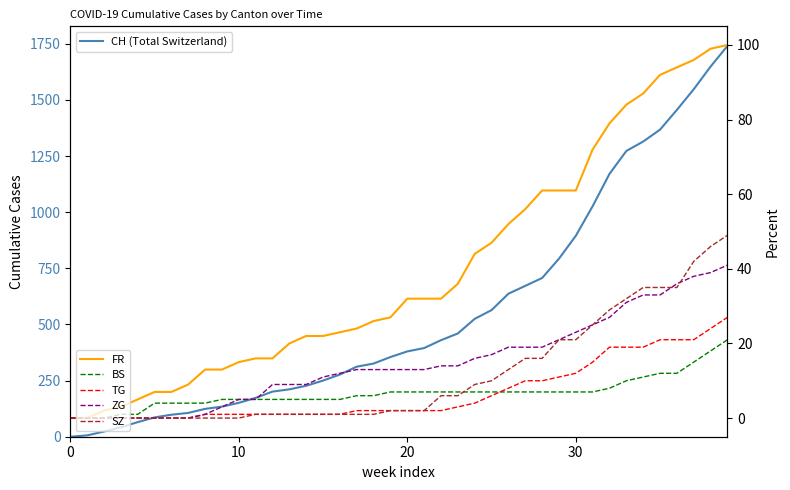

At which category is the sum across all series the highest?

39